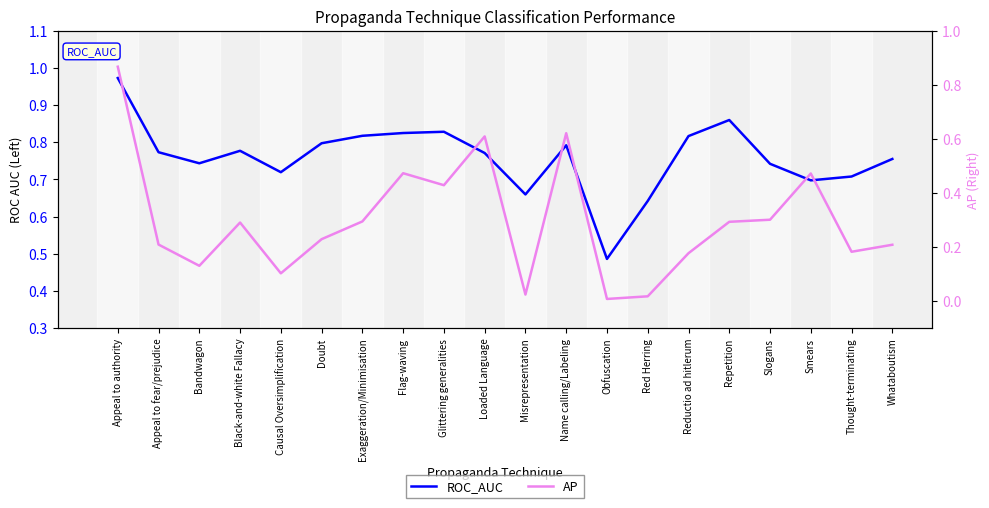

What position from the right is Repetition?

5